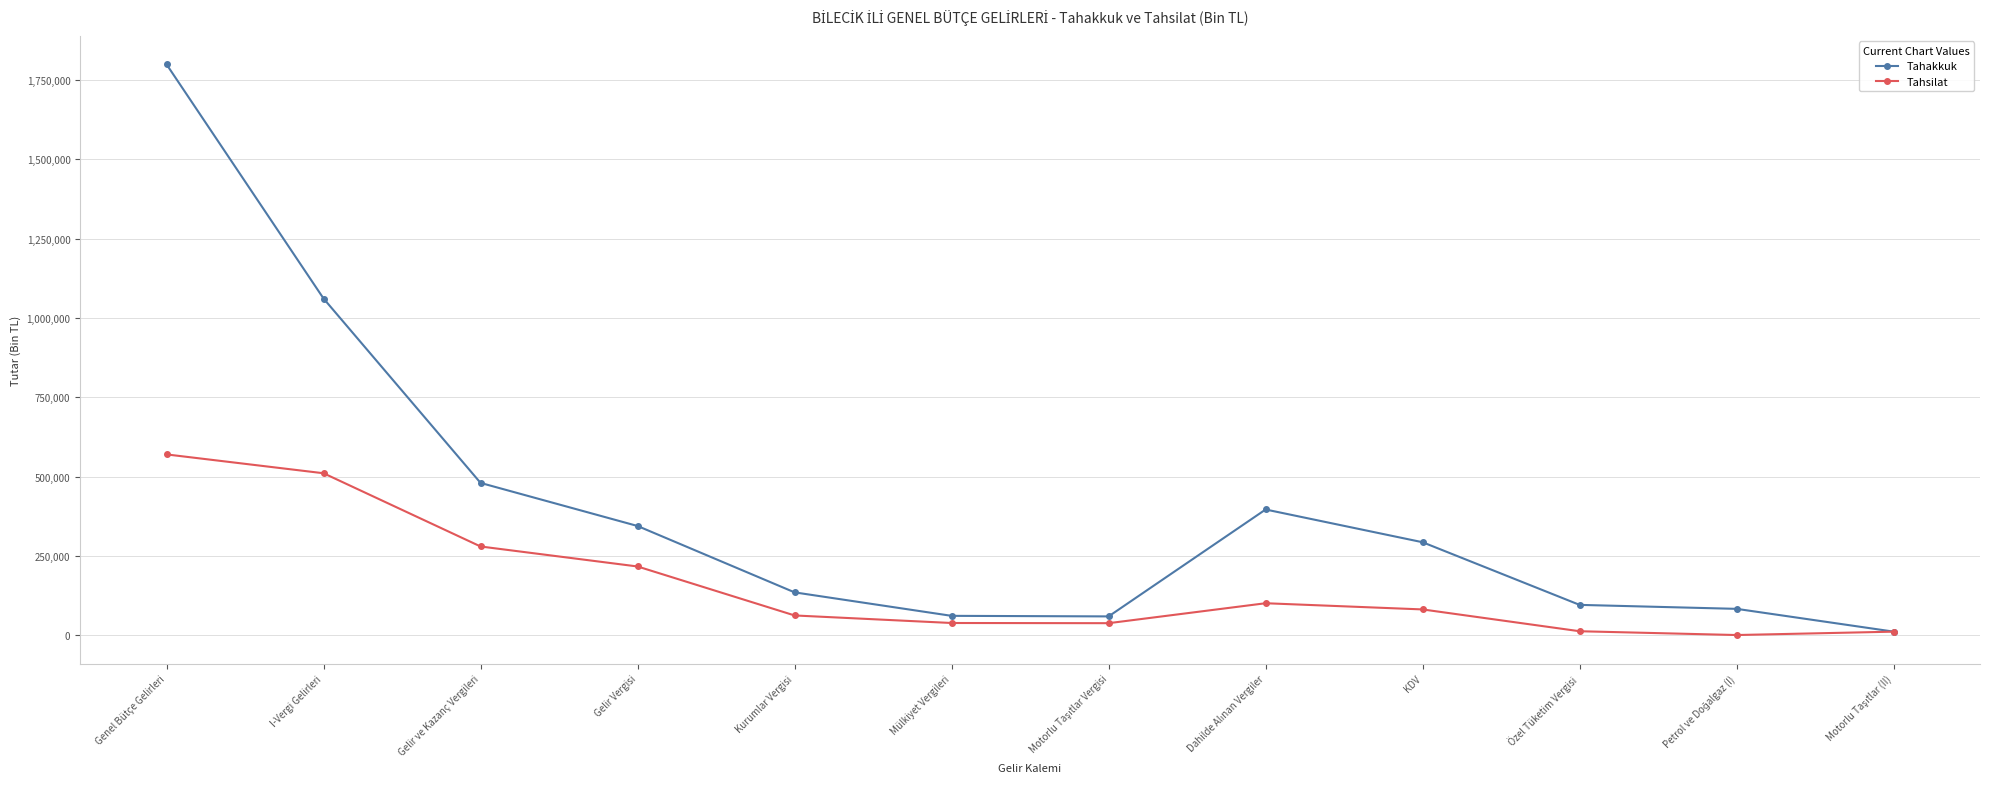

What position from the right is KDV?

4